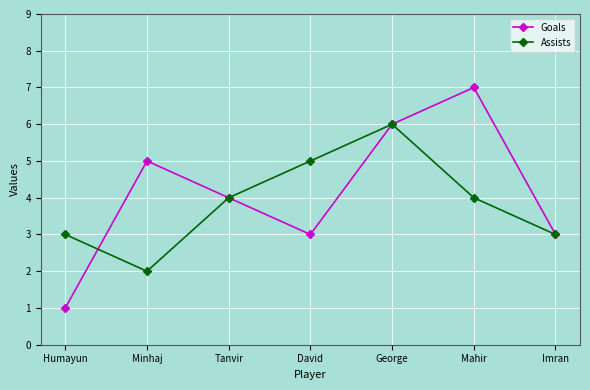

How many data points in Goals are less than 4?

3